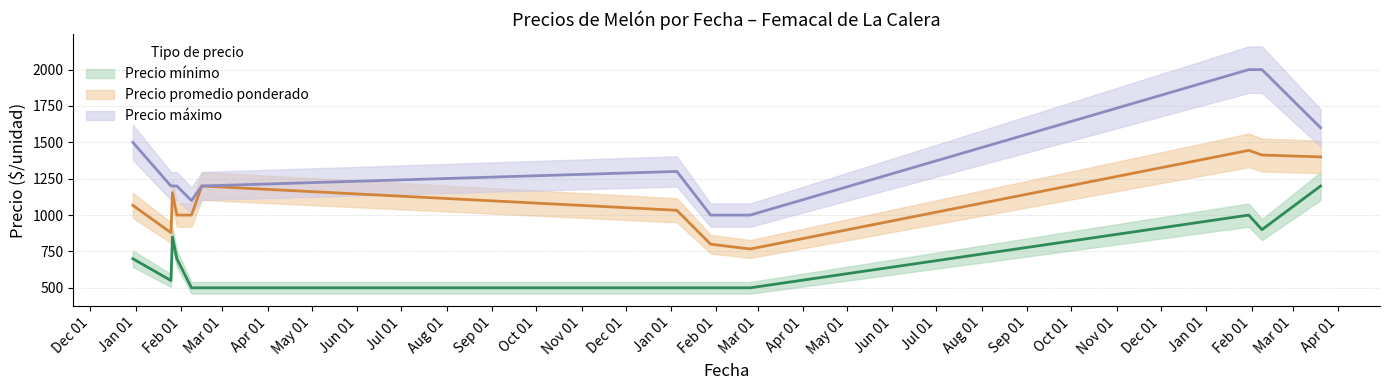

In Precio mínimo, how many points are higher than both neighbors (excluding endpoints)?

2